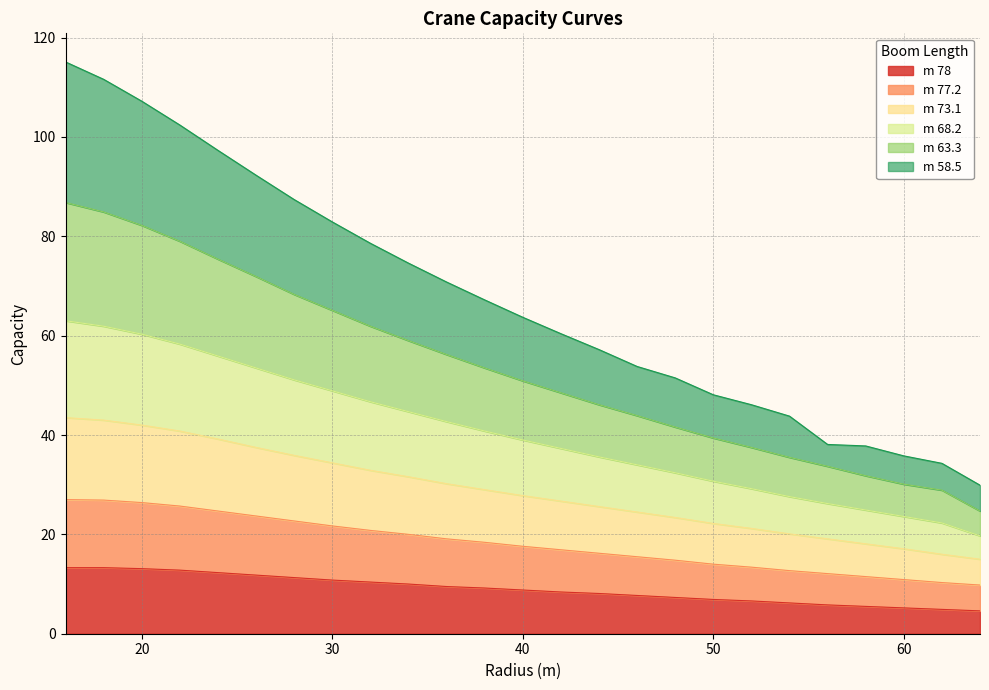

How many data points in m 68.2 are less than 50?

12